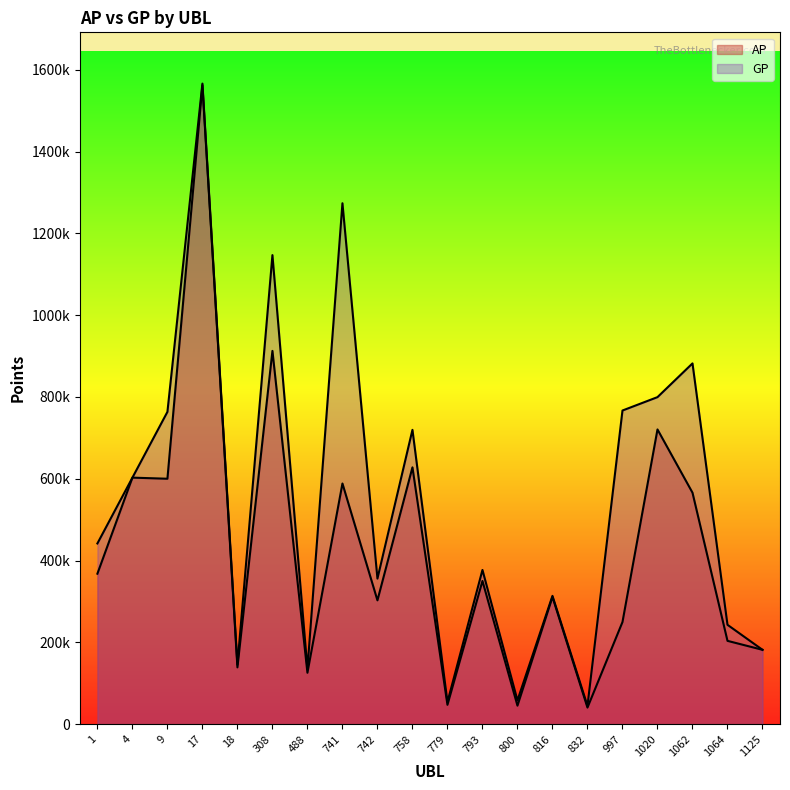

How many interior local peaks does the AP series have?

8